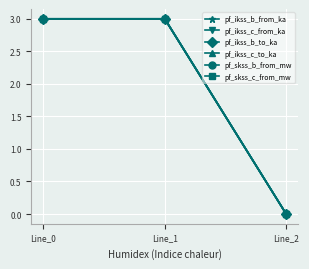

Reading left to right, extract all data points from this chart.

pf_ikss_b_from_ka: Line_0=3.0	Line_1=3.0	Line_2=0.0
pf_ikss_c_from_ka: Line_0=3.0	Line_1=3.0	Line_2=0.0
pf_ikss_b_to_ka: Line_0=3.0	Line_1=3.0	Line_2=0.0
pf_ikss_c_to_ka: Line_0=3.0	Line_1=3.0	Line_2=0.0
pf_skss_b_from_mw: Line_0=3.0	Line_1=3.0	Line_2=0.0
pf_skss_c_from_mw: Line_0=3.0	Line_1=3.0	Line_2=0.0